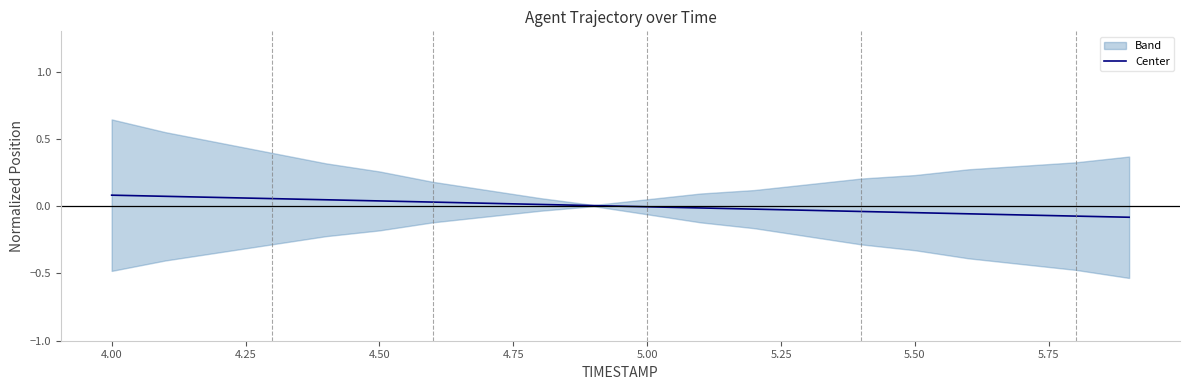

How many positive values are there?

10